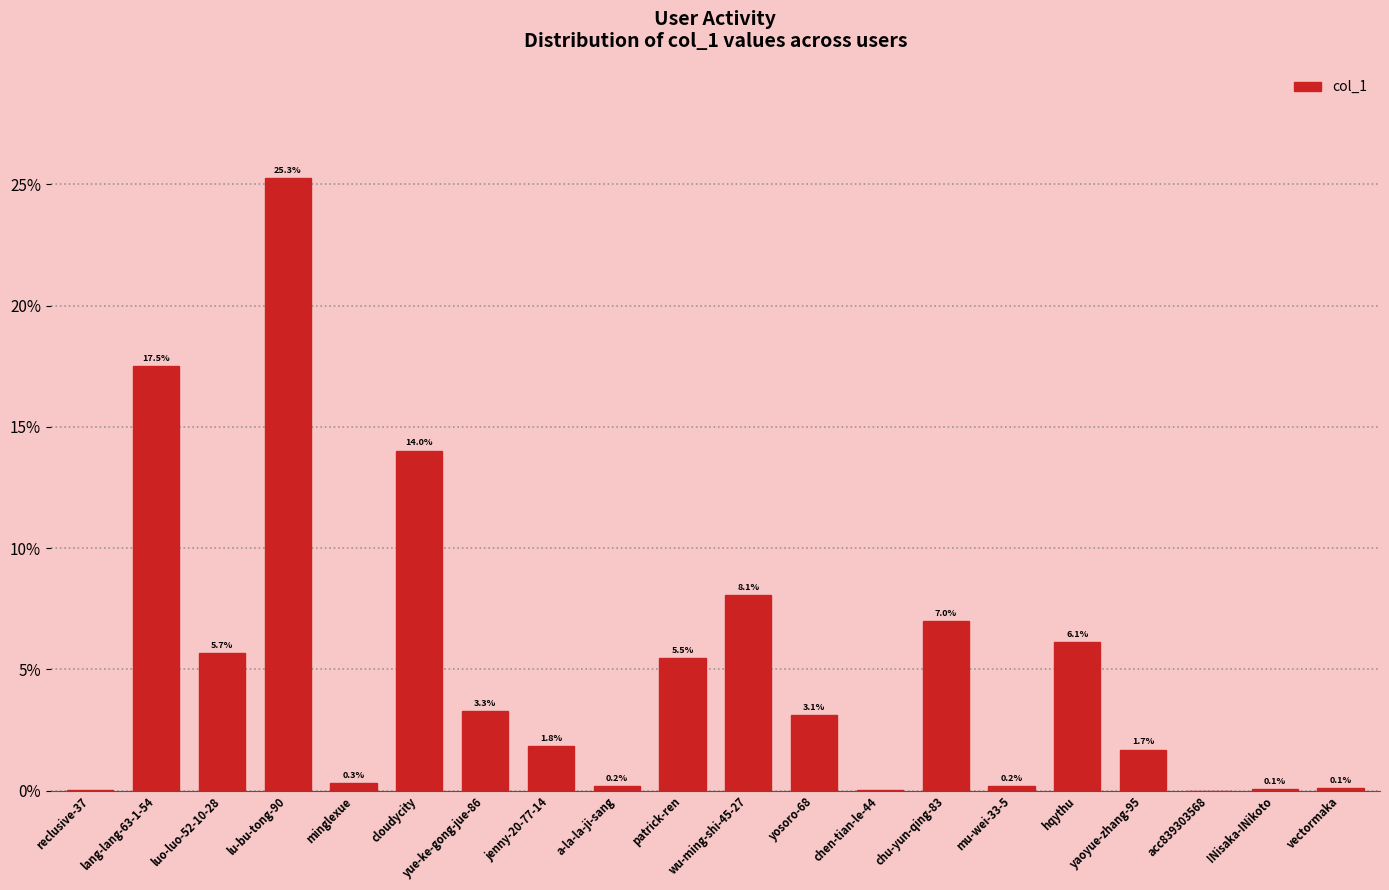

Is it true that the value at hqythu is 3.1?

False